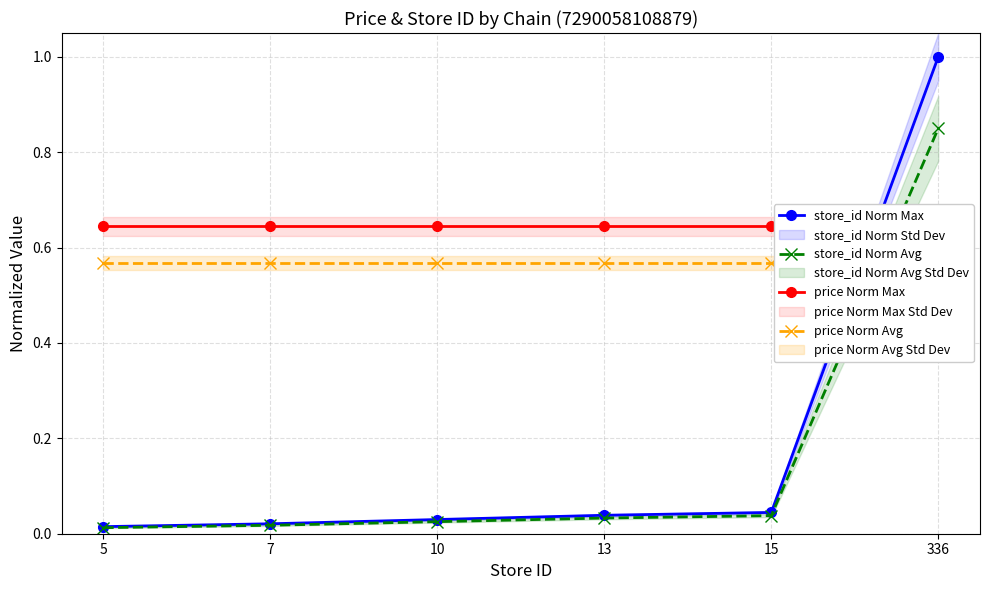

What is the difference between the highest and lowest values at 336?

0.4